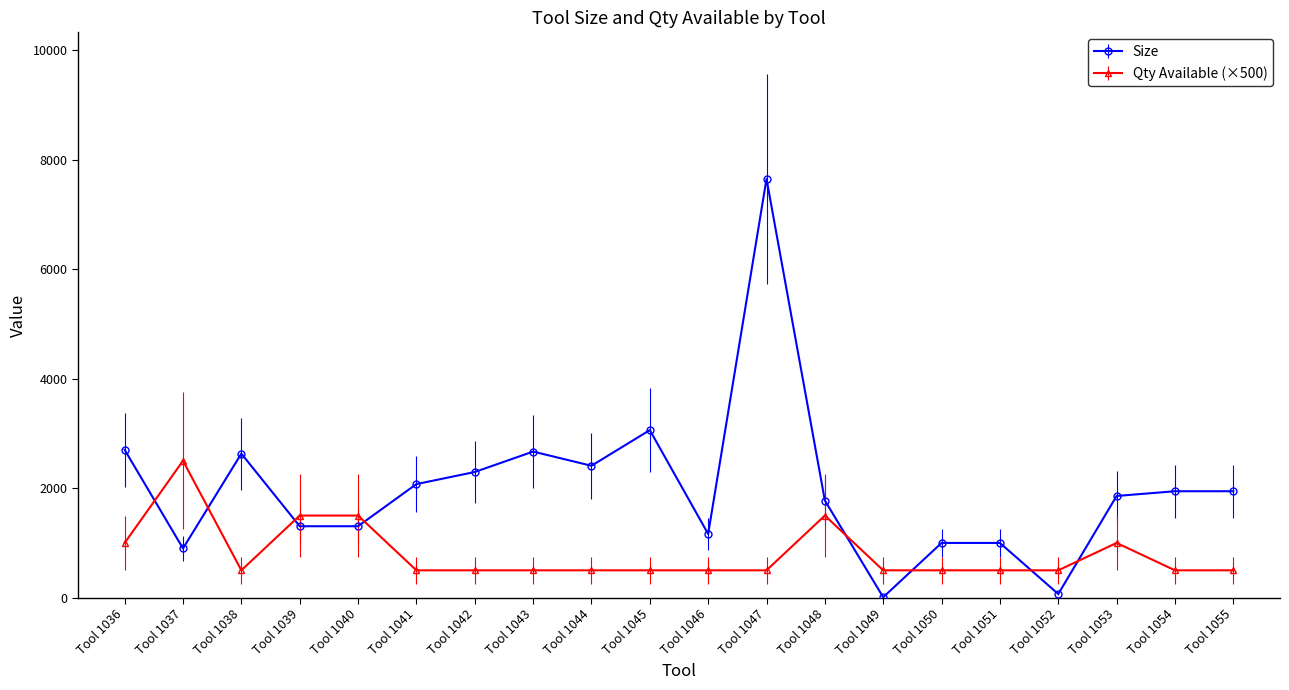

Where do Size and Qty Available (×500) first cross each other?

Tool 1036 and Tool 1037